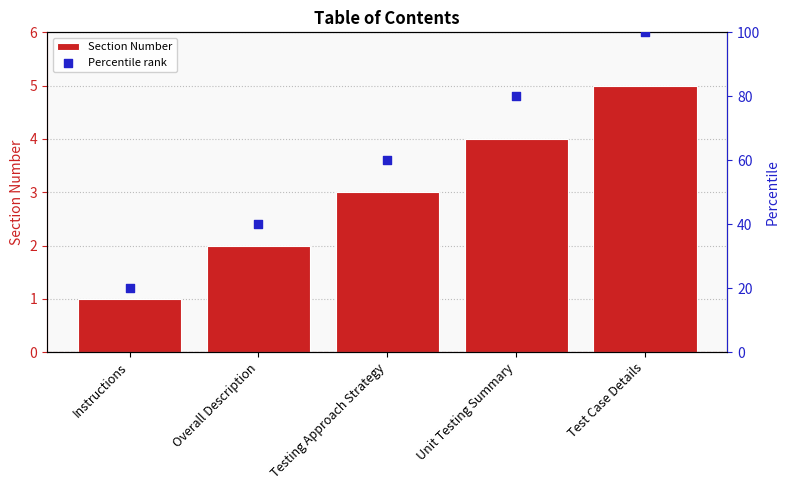

What is the total value across all series at Overall Description?

42